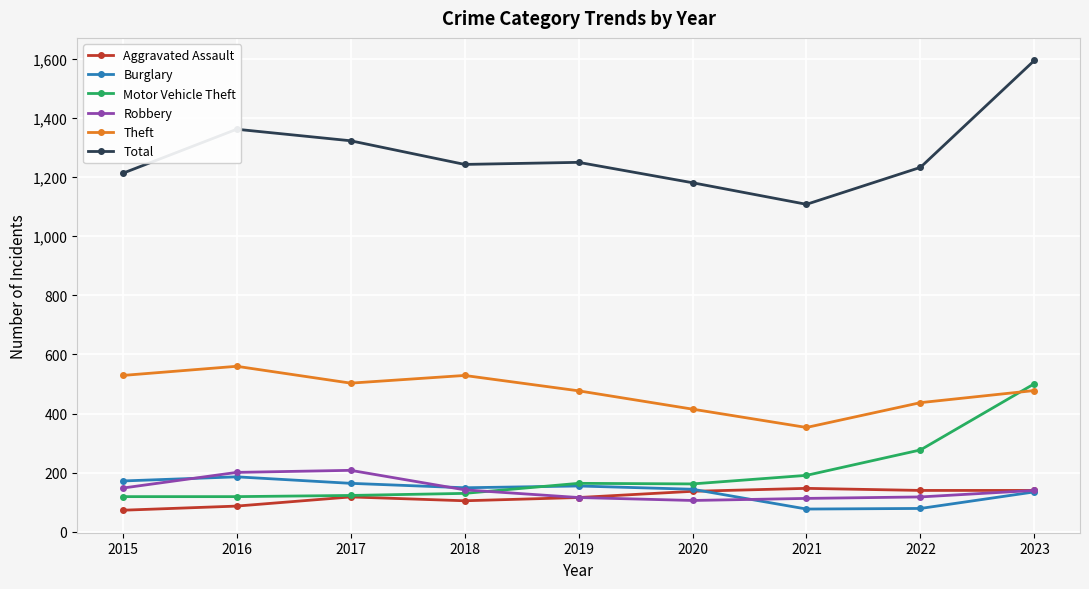

Is this an area chart (filled region under the line)?

No